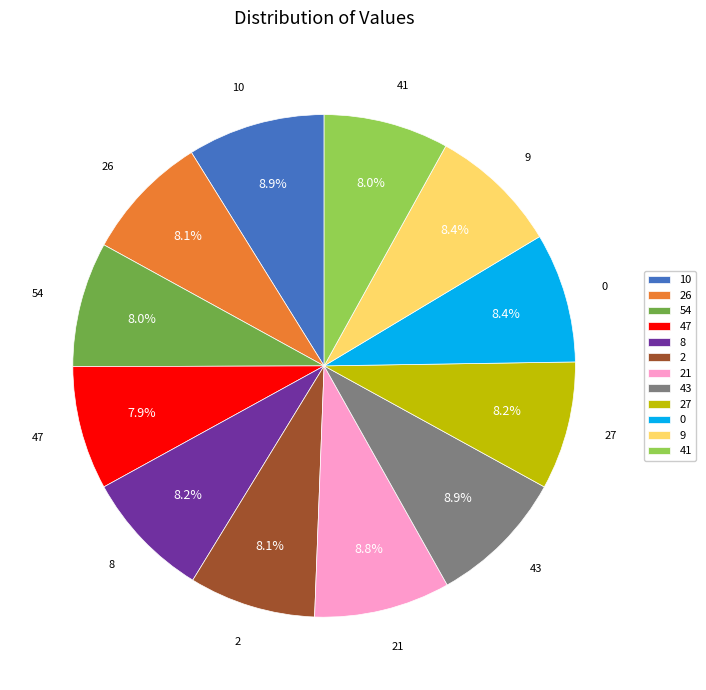

To the nearest percent, what portion does 21 represent?

9%